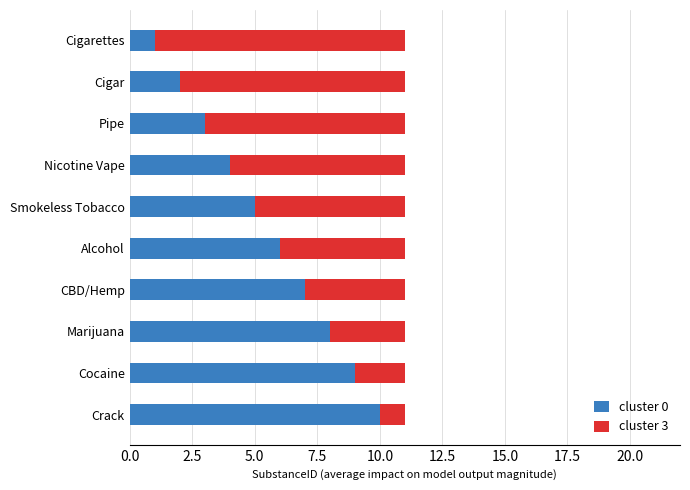

At which label does cluster 0 reach its minimum?

Cigarettes